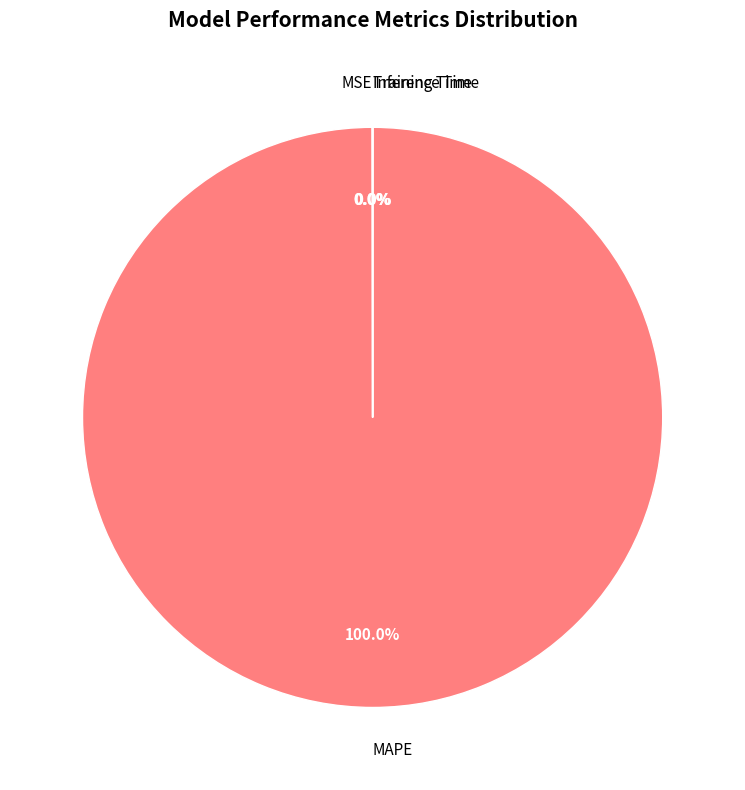

Is there any slice that represents more than half of the pie?

Yes